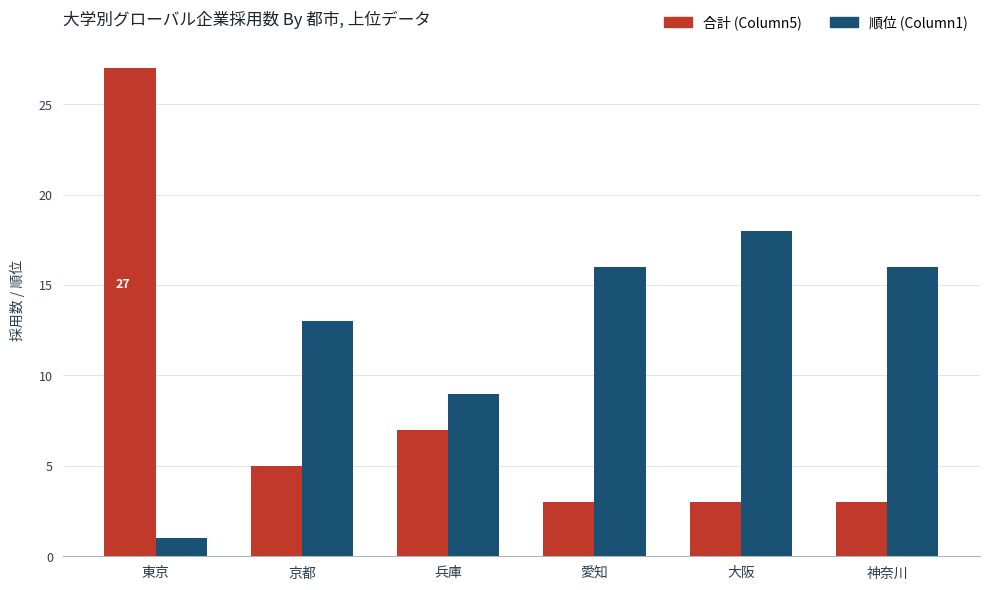

What is the minimum value shown in the chart?

1